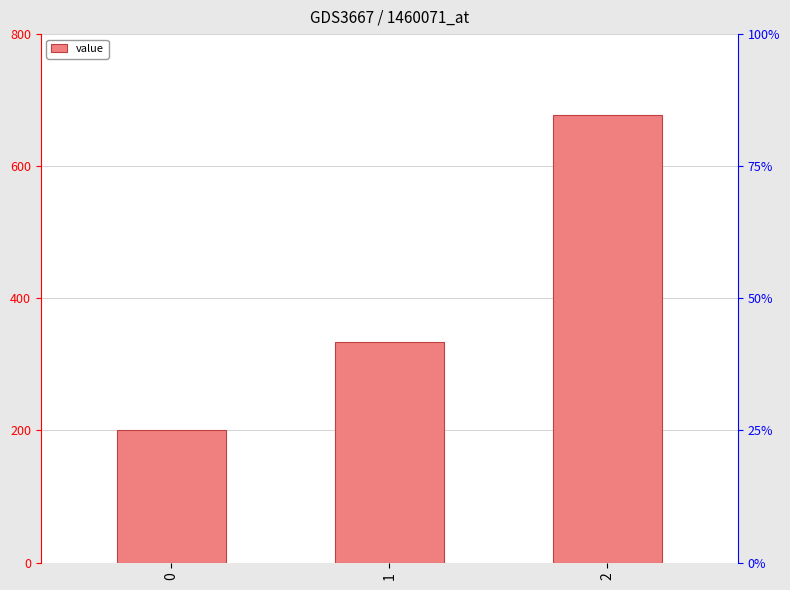

What is the ratio of the value at 1 to the value at 2?

0.5